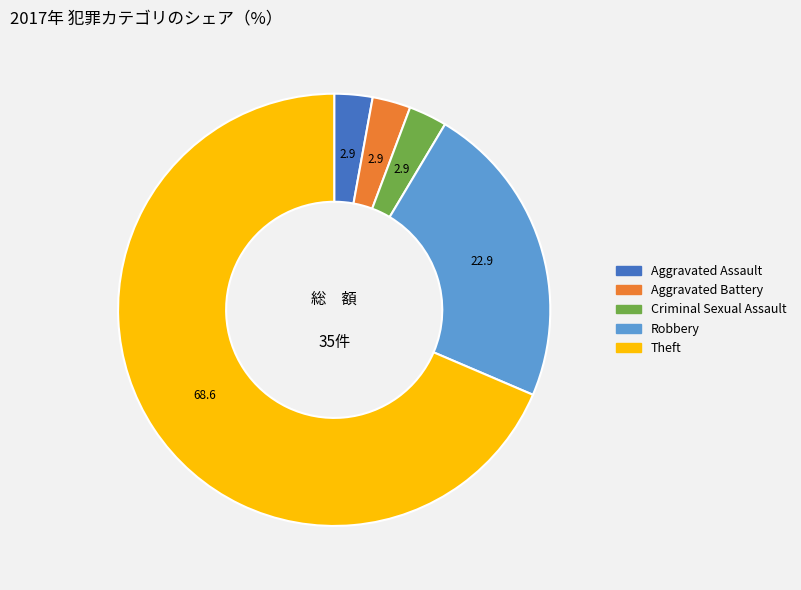

Combined, do Aggravated Assault and Robbery account for over 50%?

No